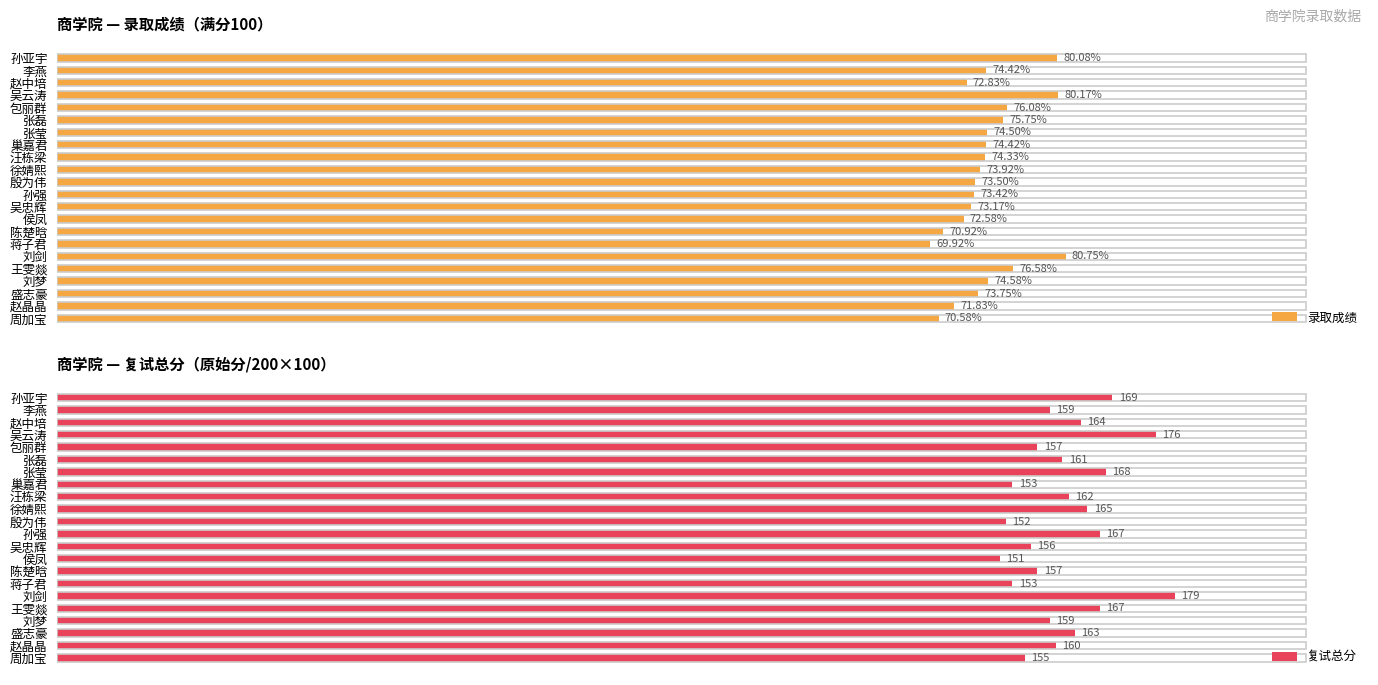

What is the difference between the maximum and minimum values in the 录取成绩 series?

10.8